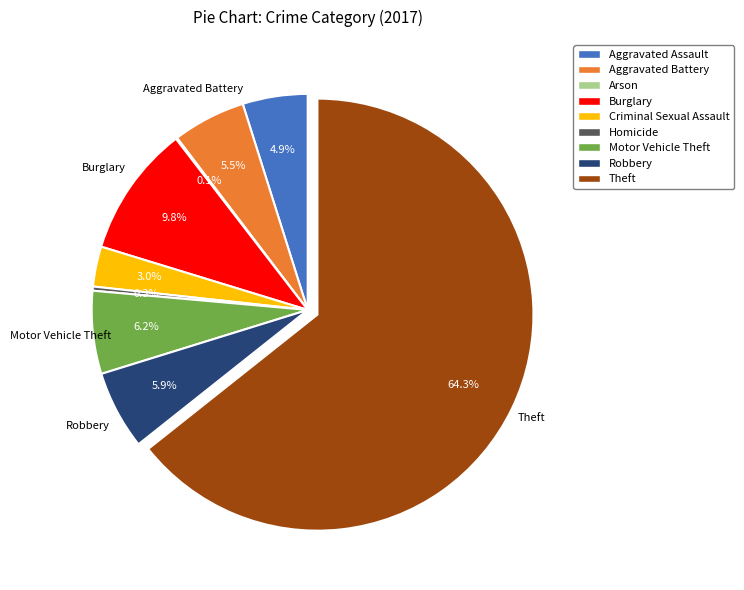

What percentage is the Criminal Sexual Assault slice, to the nearest percent?

3%